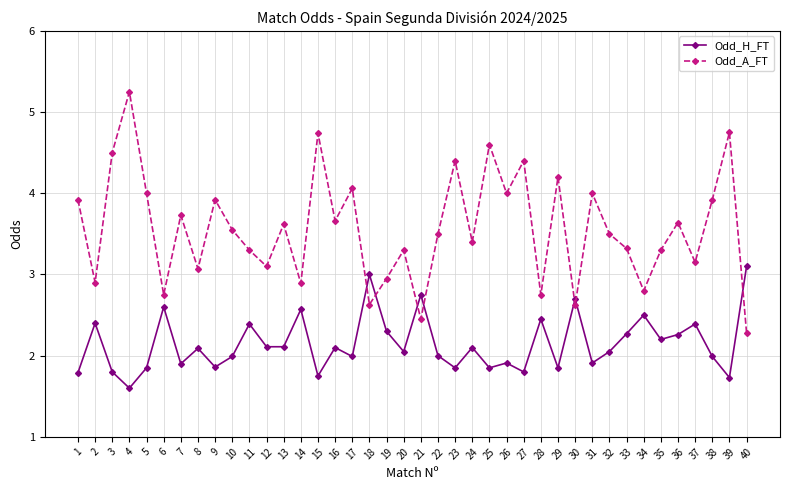

What is the spread (max minus min) of values at 22?

1.5